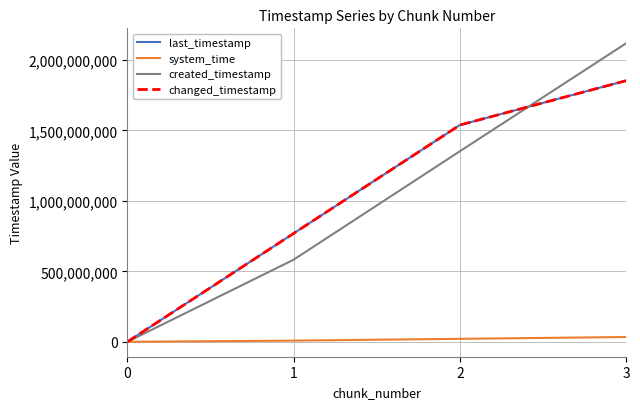

Does the chart display data point markers on the line(s)?

No